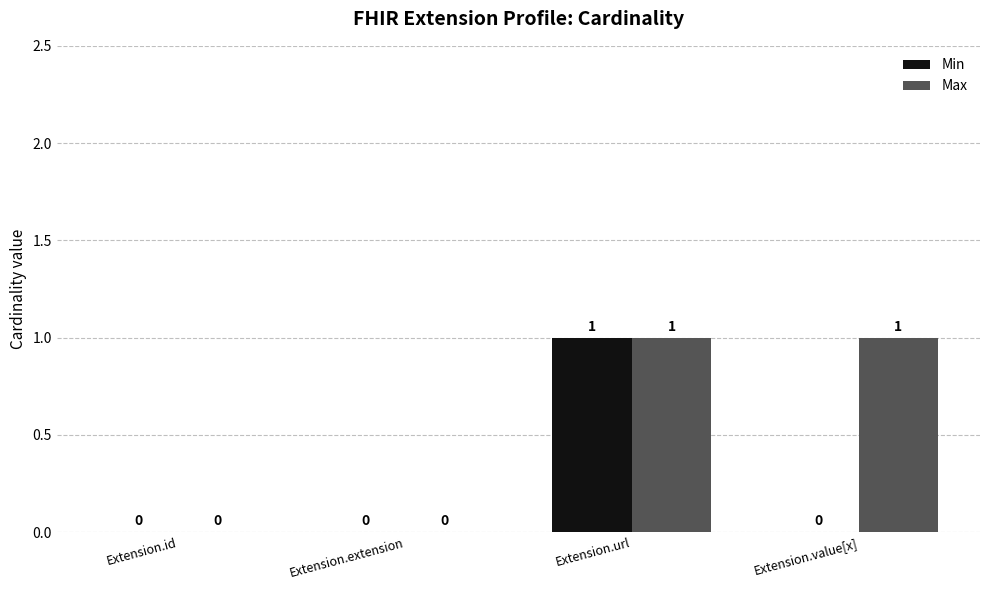

Does the chart contain stacked bars?

No